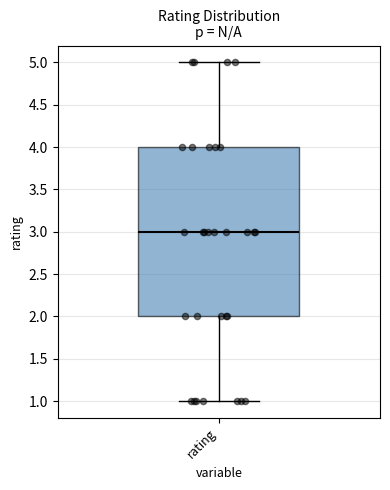

Where does the median line of the box for rating sit on the y-axis? The values are not printed on the chart, so give them approximately, as read against the axis.

3